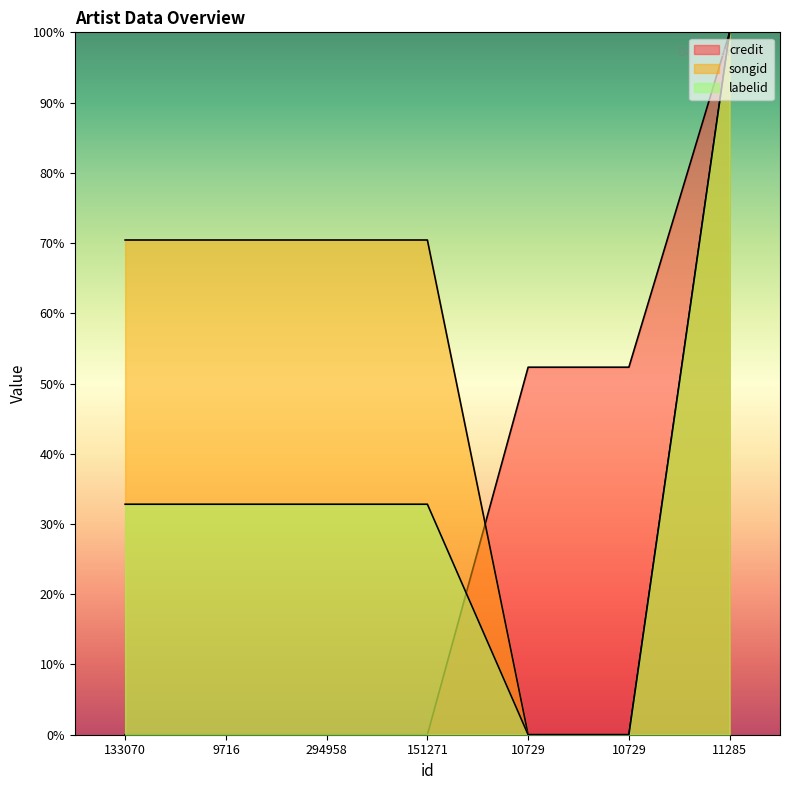

Is the value of songid at 294958 greater than the value of credit at 294958?

Yes